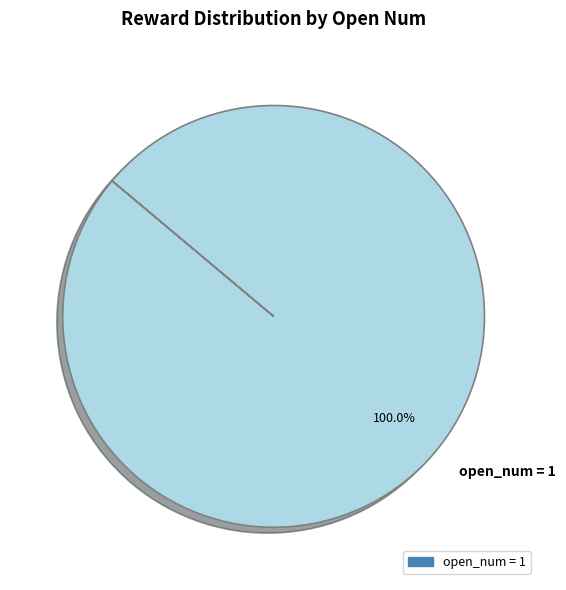

Rank the categories by value from lowest to highest.

open_num = 1